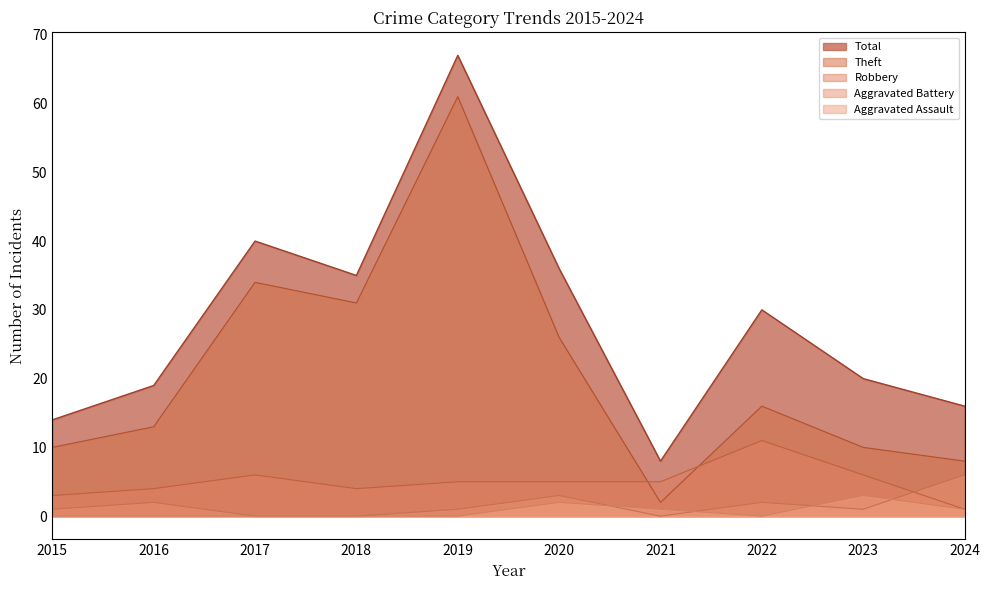

Which series changed the most between 2015 and 2017?

Total